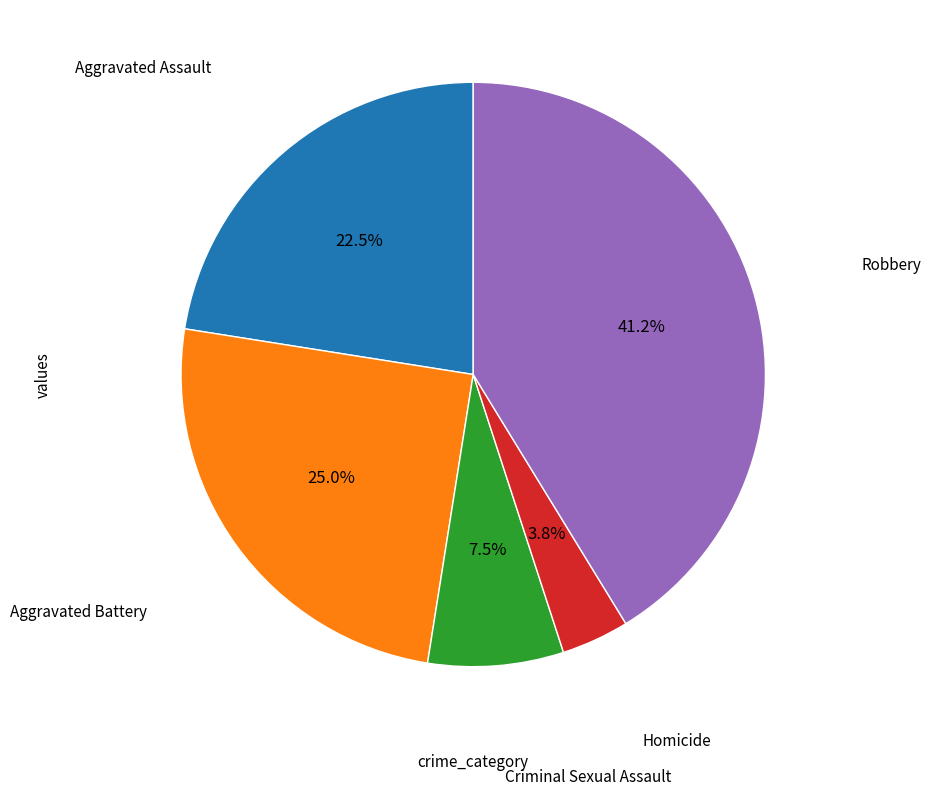

How many slices are in this pie chart?

5